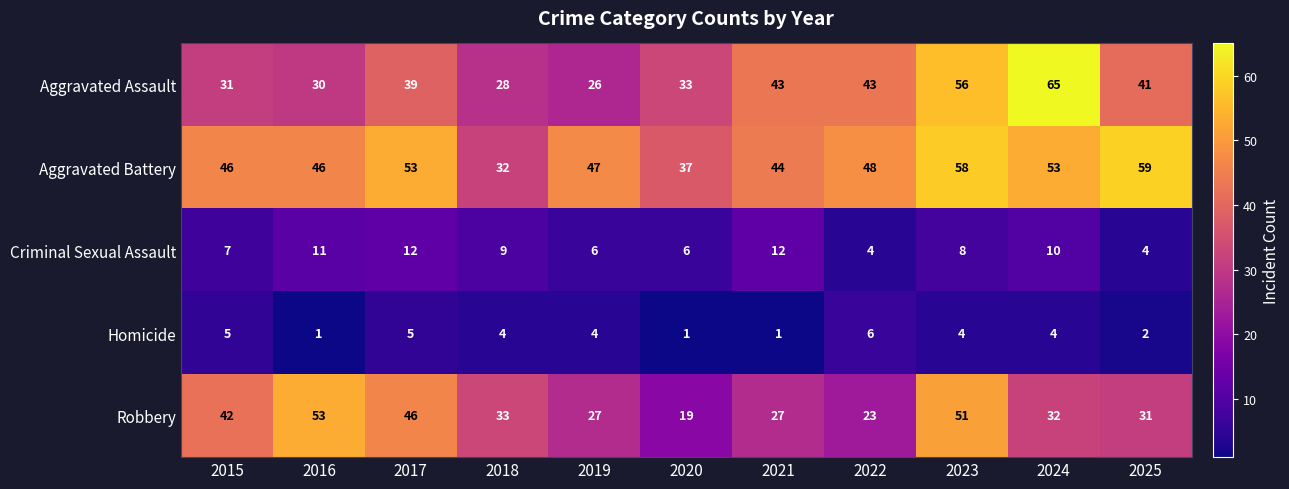

Which series has the largest total across all categories?

Aggravated Battery